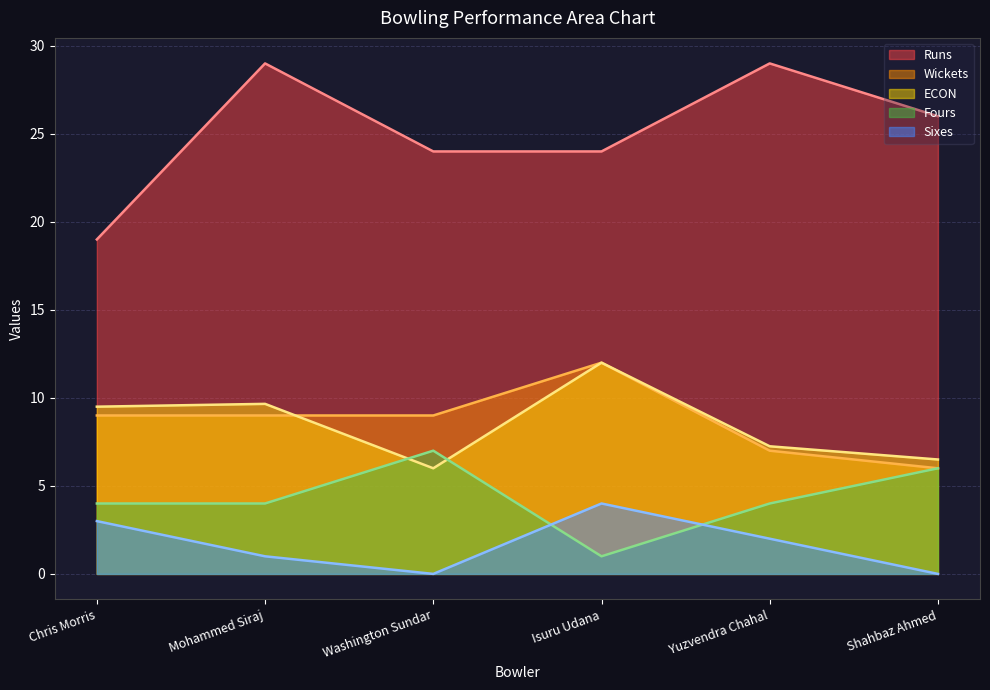

How many lines are shown in the chart?

5